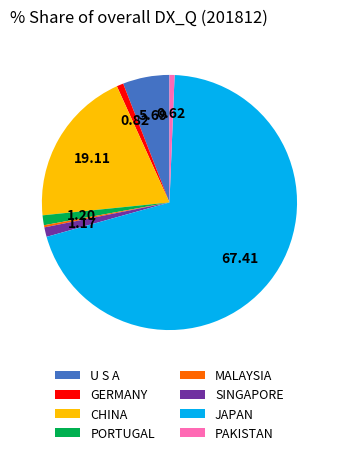

Is there any slice that represents more than half of the pie?

Yes